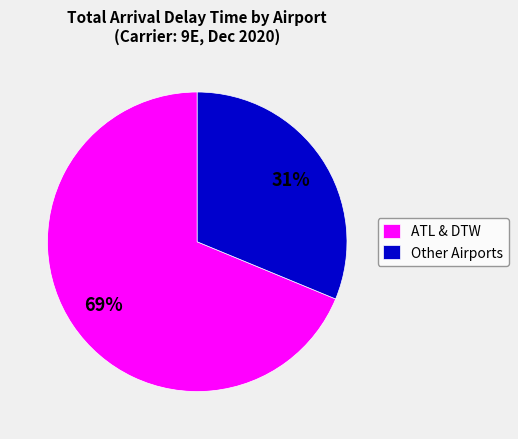

Rank the categories by value from highest to lowest.

ATL & DTW, Other Airports